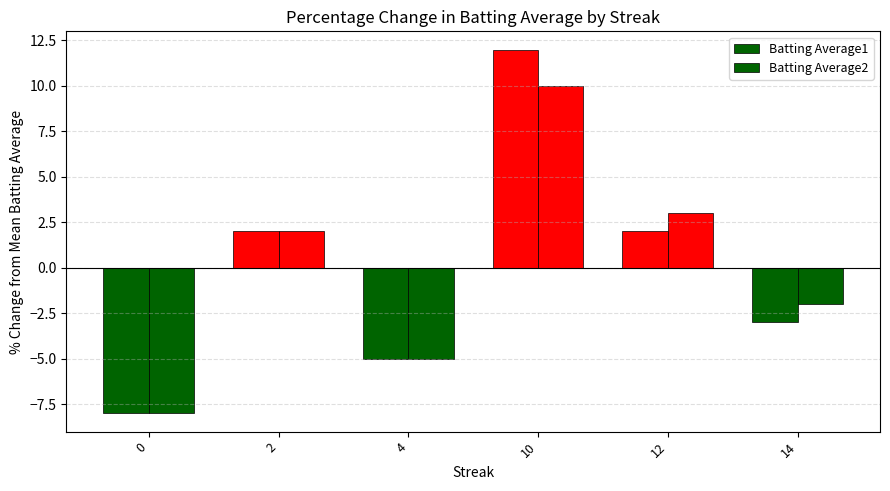

How many positive values does the Batting Average1 series have?

3